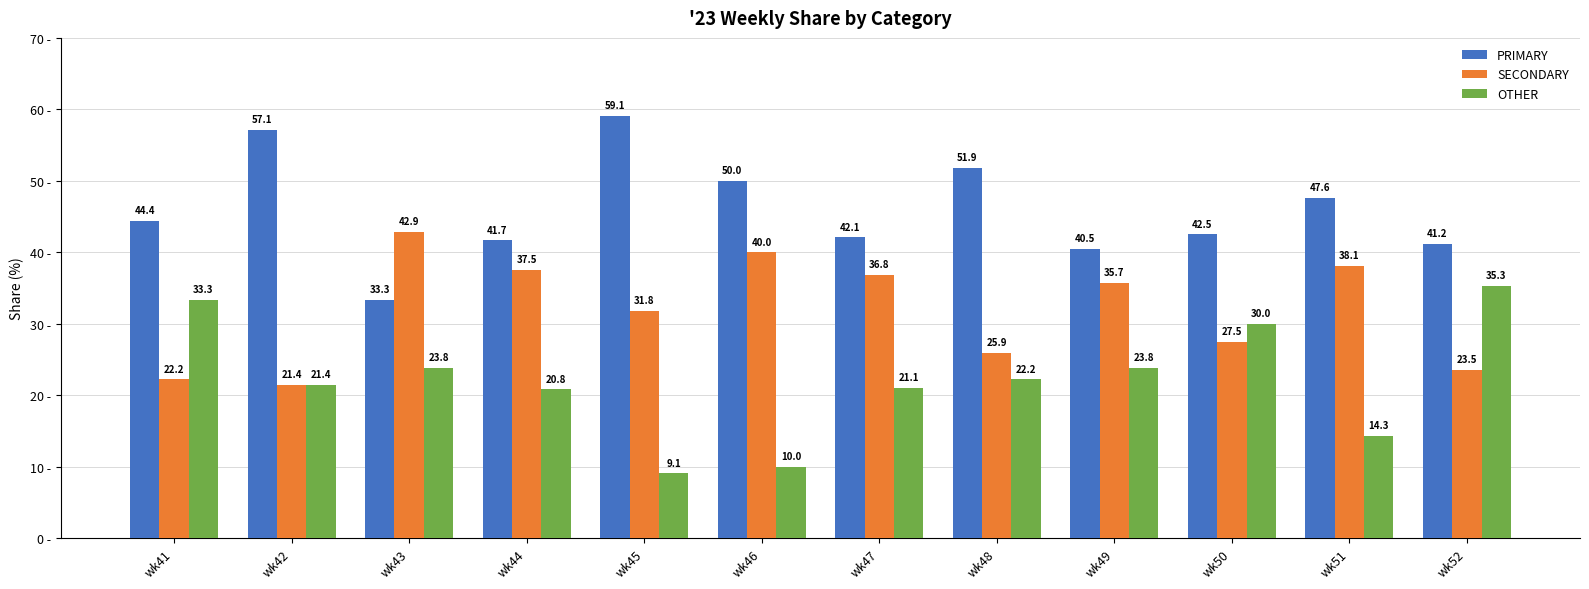

Which label corresponds to the largest value in the chart?

wk45